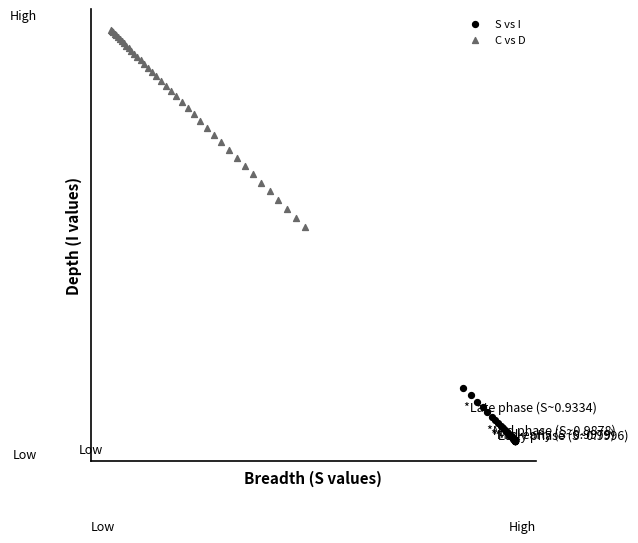

What are all the series names shown in the legend?

S vs I, C vs D